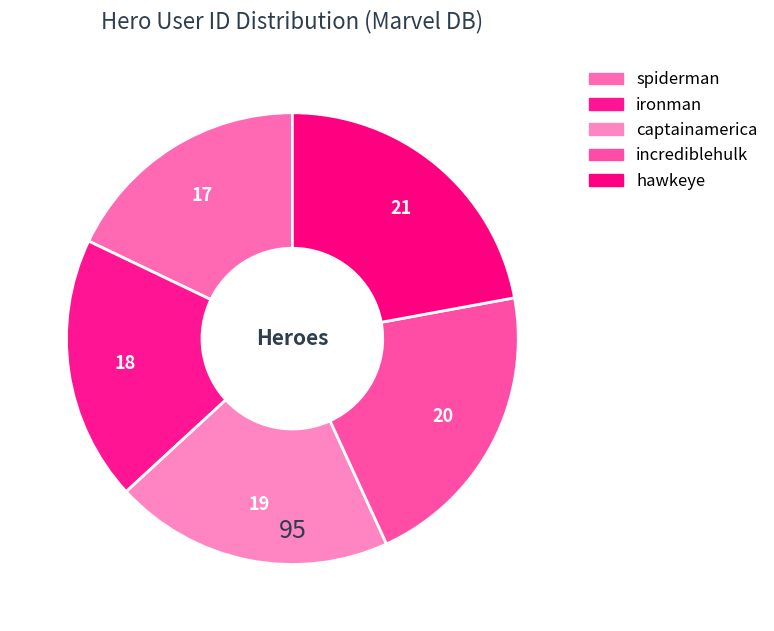

What is the change in value from captainamerica to incrediblehulk?

+1